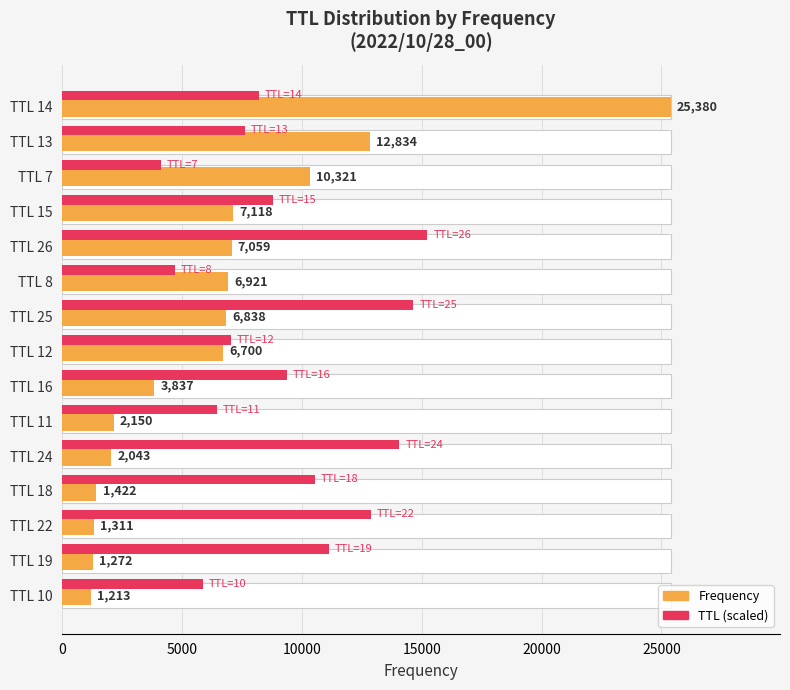

Count the number of data series in this chart.

2